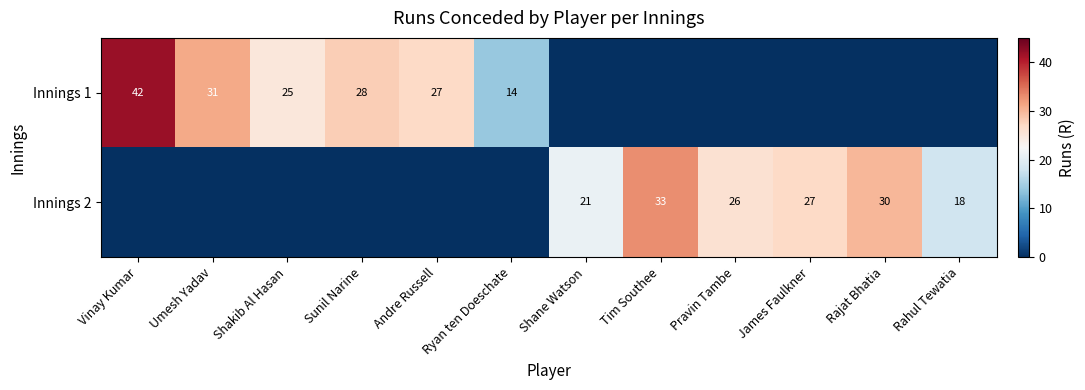

The Innings 1 series shows 52 at Umesh Yadav. True or false?

False